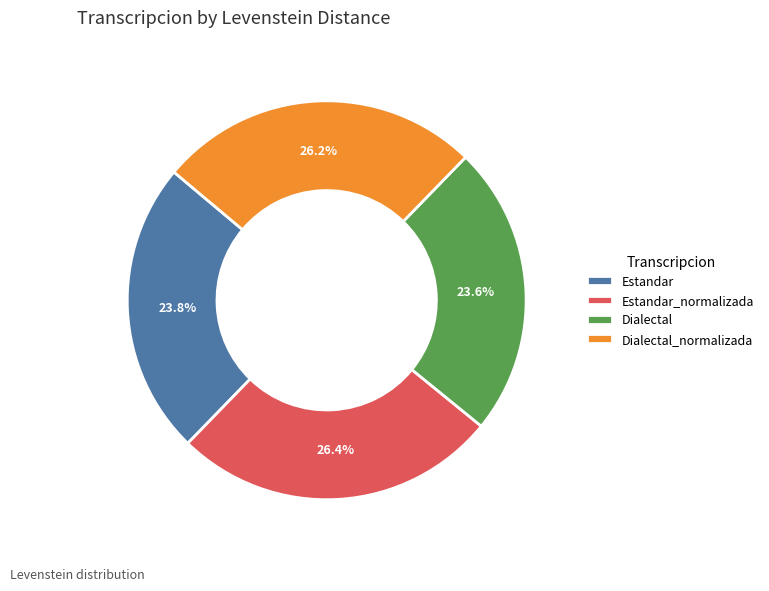

The Dialectal slice represents 24% of the pie. True or false?

True